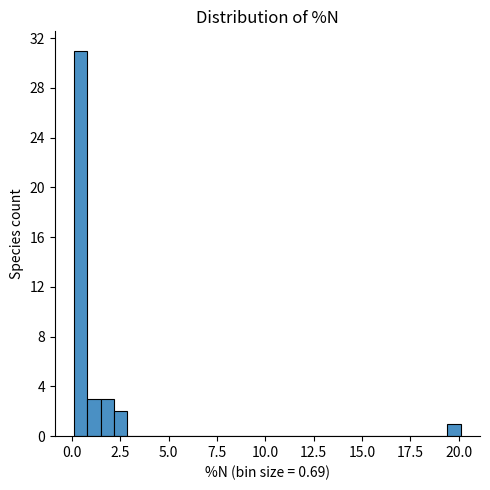

Read against the x-axis, roughly where is the centre of the tallest bar?

0.5